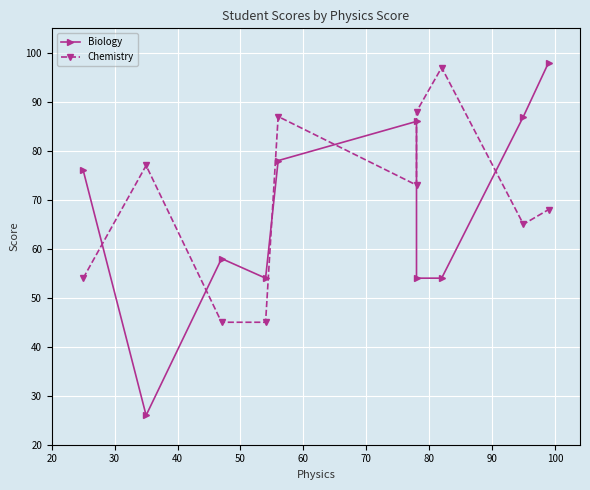

What are all the series names shown in the legend?

Biology, Chemistry